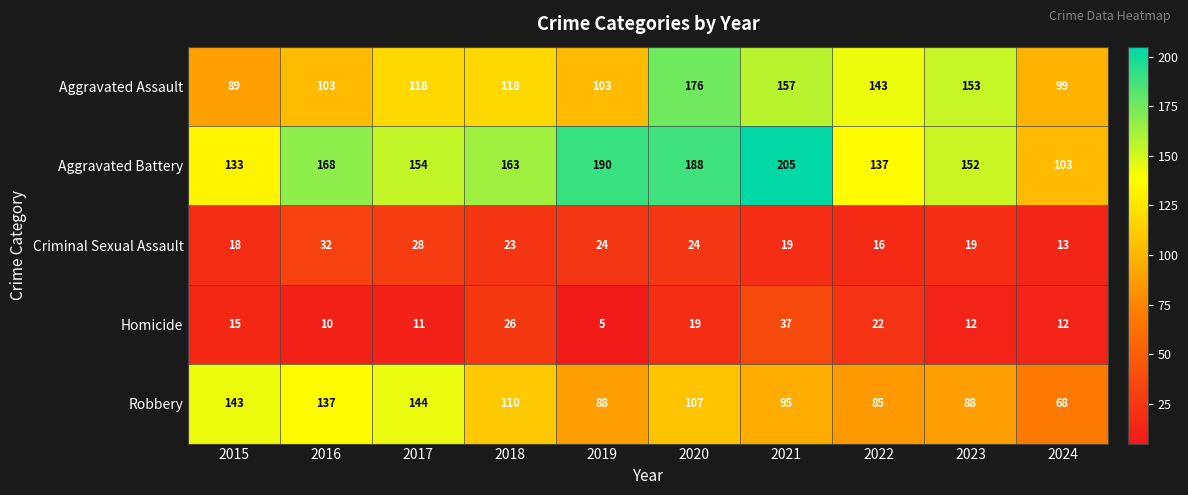

At which category does the chart reach its minimum across all series?

2019